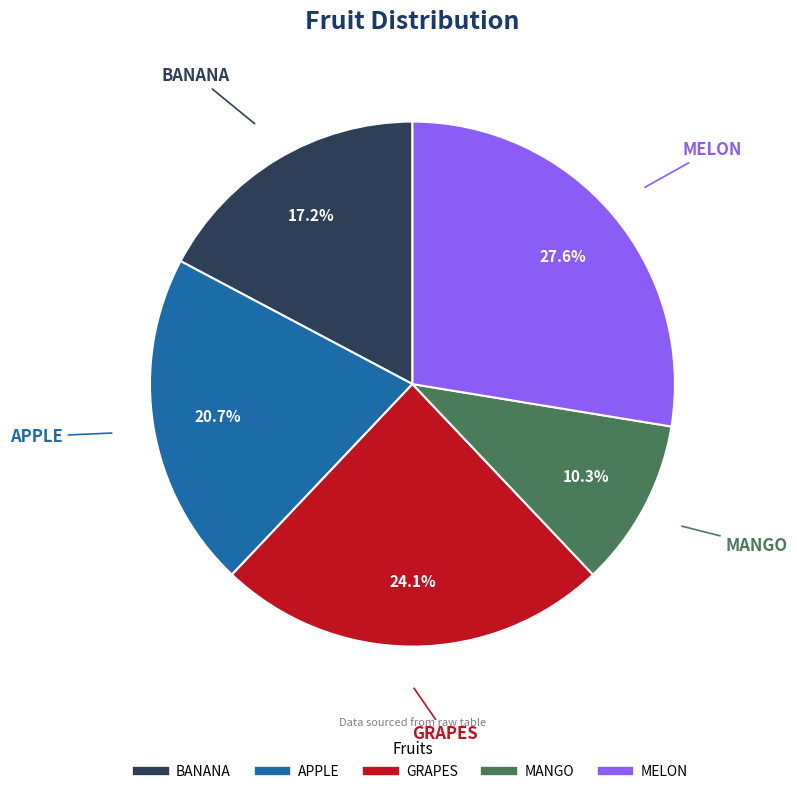

Which category has the smallest portion of the pie?

MANGO